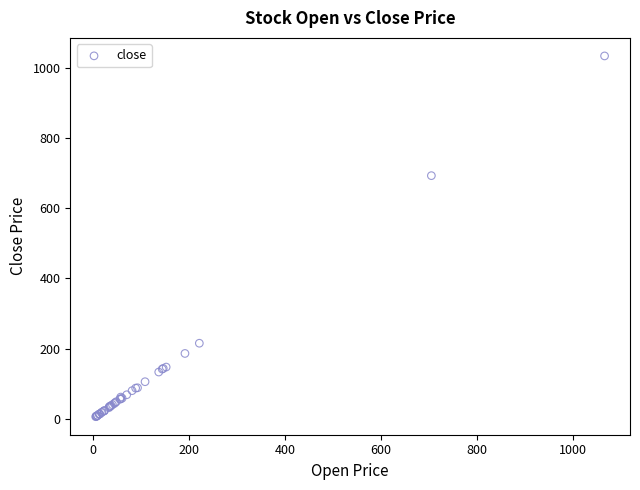

What Y value in the scatter plot is closest to 519?

692.5